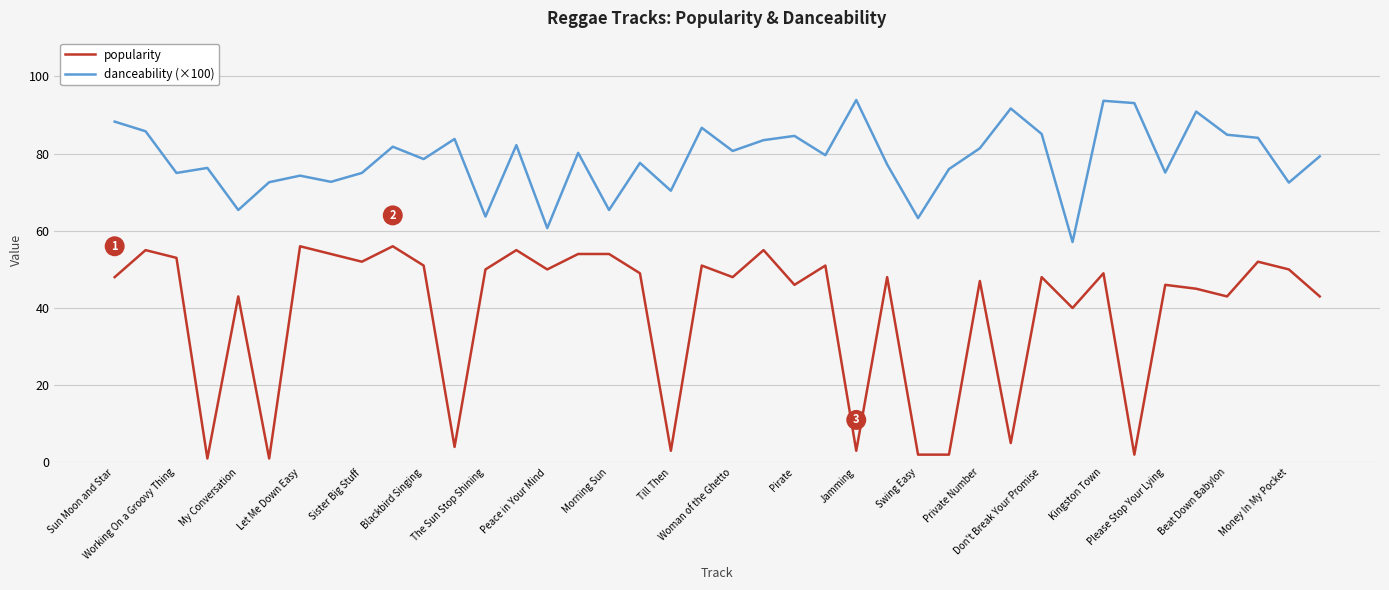

What is the maximum value shown in the chart?

93.9